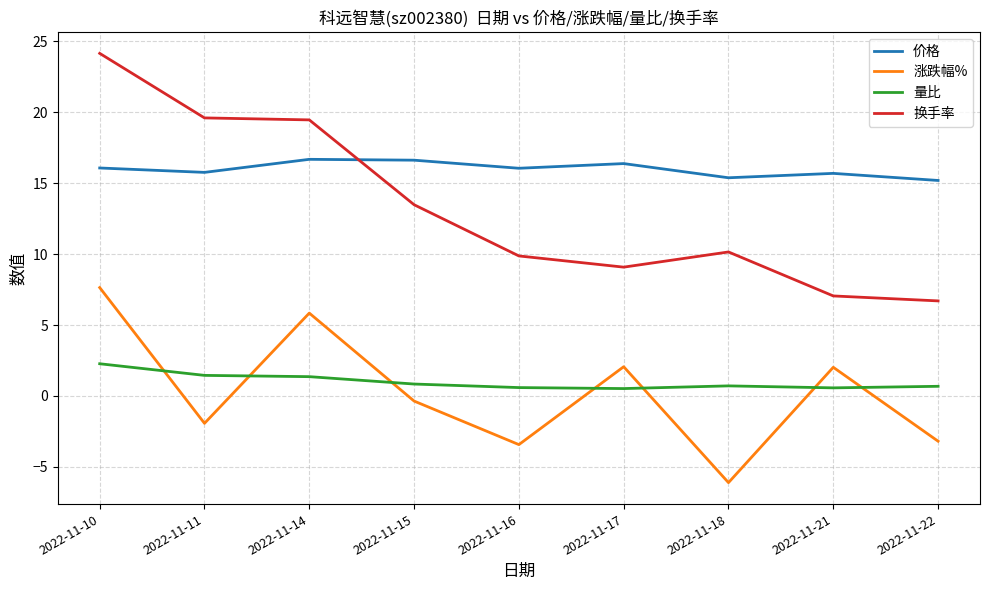

What is the total value across all series at 2022-11-10?

50.1